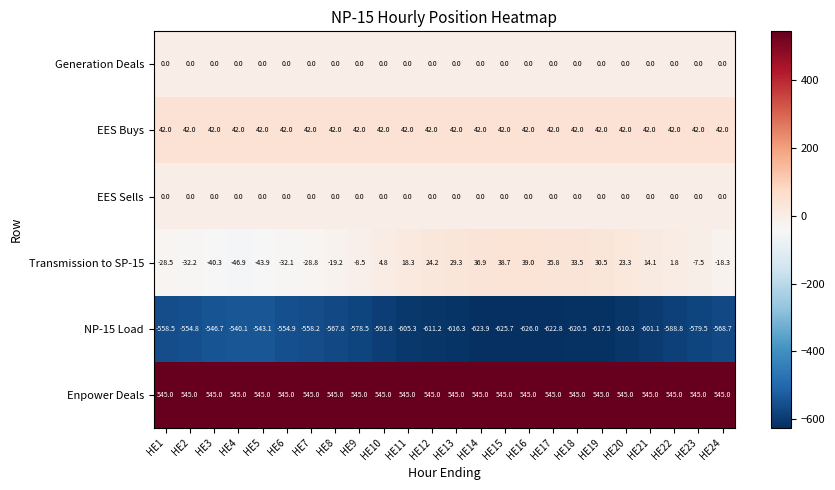

What is the spread (max minus min) of values at HE6?

1099.9